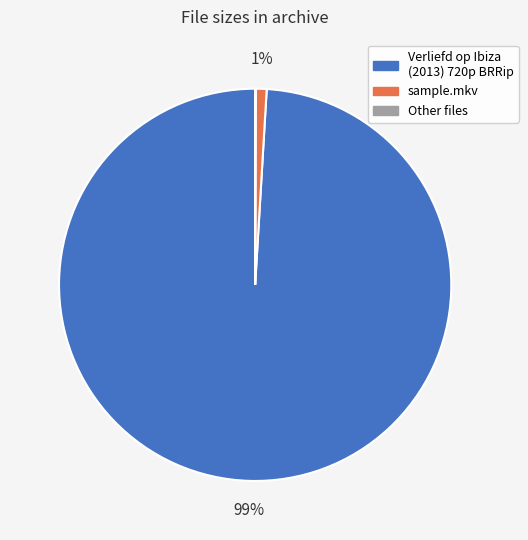

To the nearest percent, what is the difference between the largest and smallest slice percentages?

99%